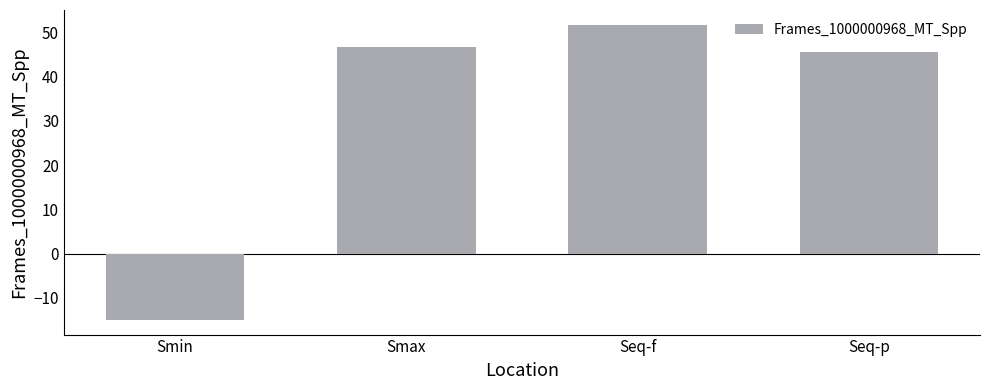

Where does the data first go above 46?

Smax